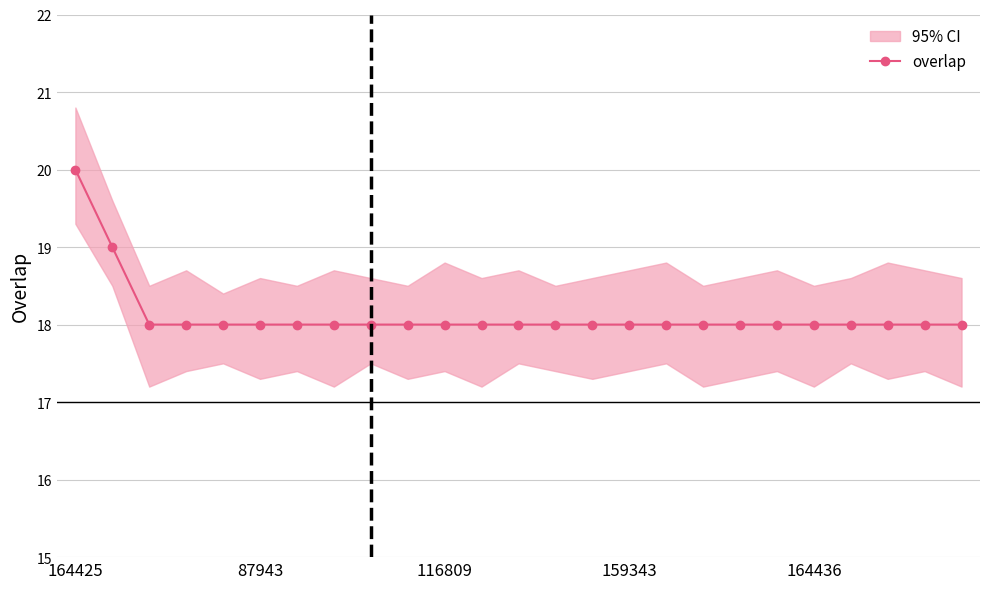

The value at 16 is 29. True or false?

False